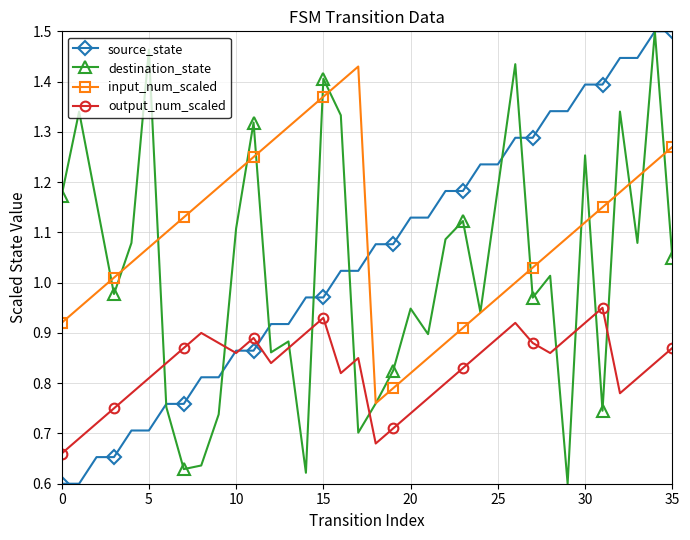

Which series has the largest total across all categories?

input_num_scaled